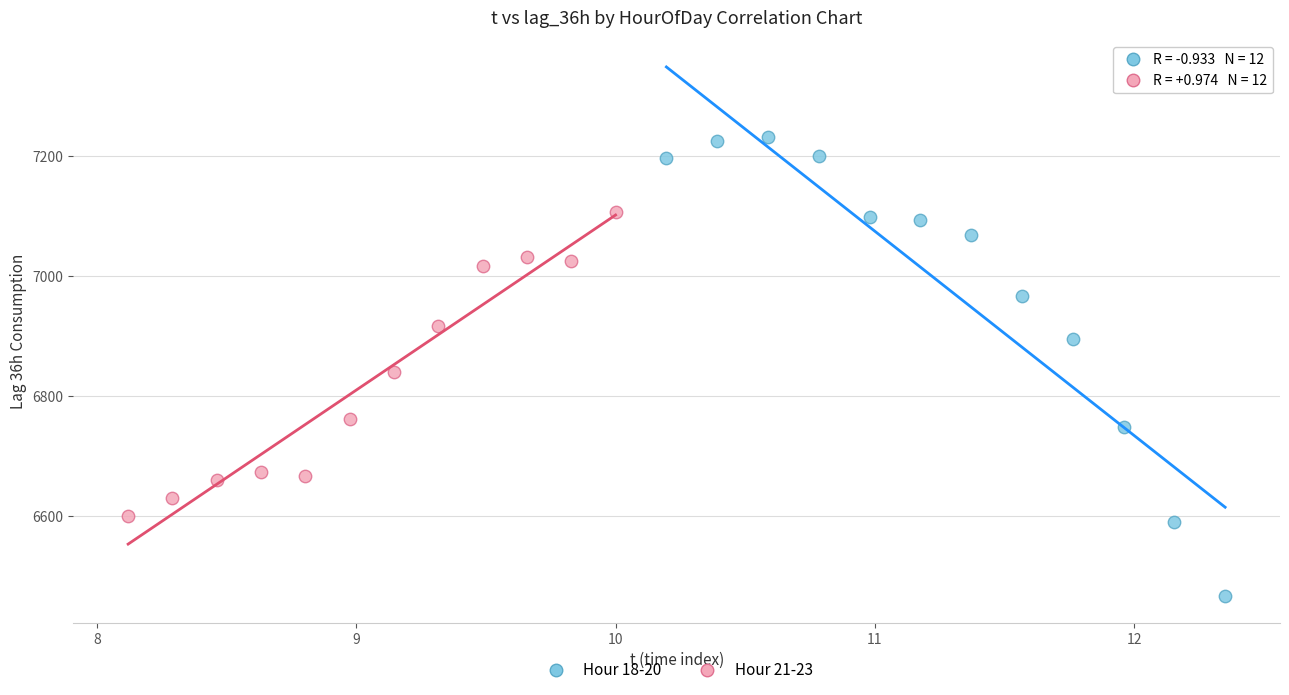

Which series contains the lowest Y value?

Hour 18-20